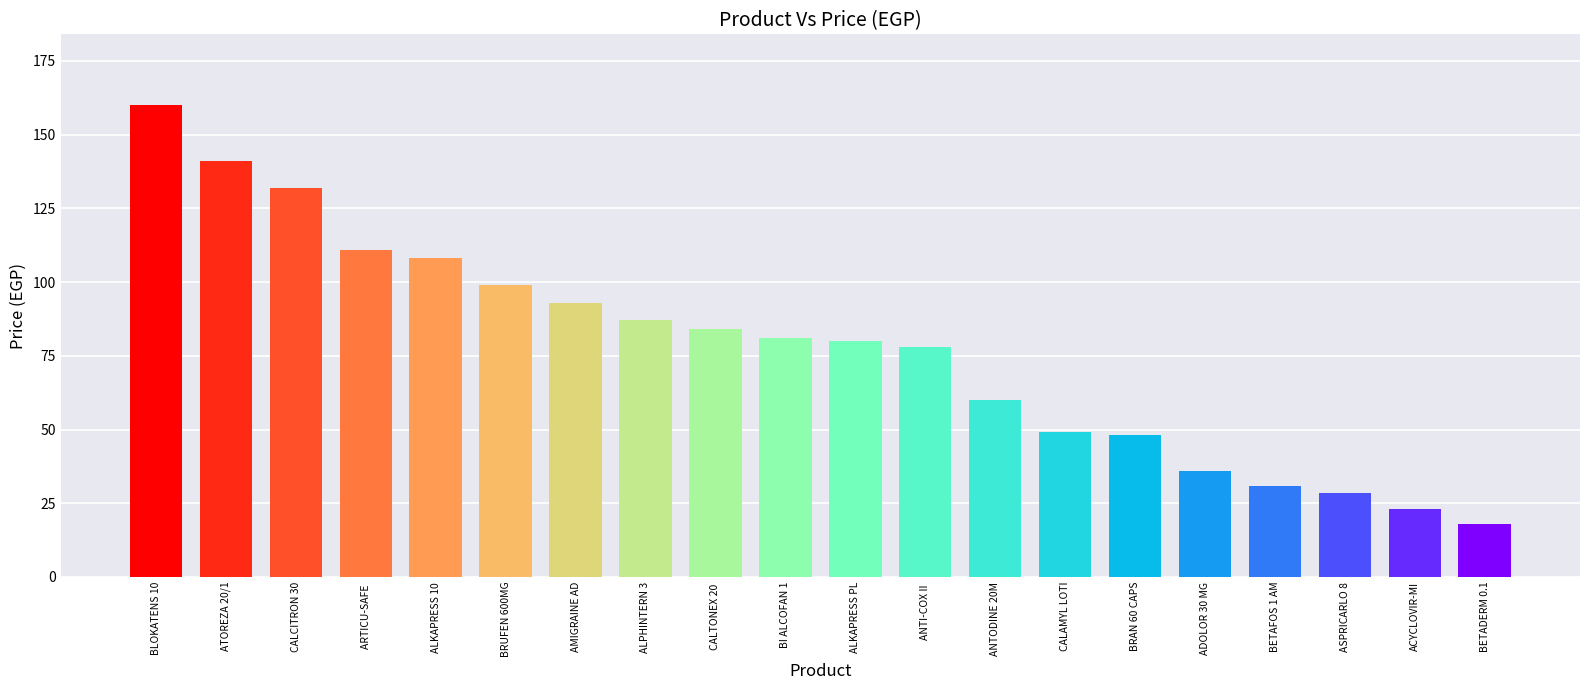

What is the difference between the second highest and second lowest values?

118.0